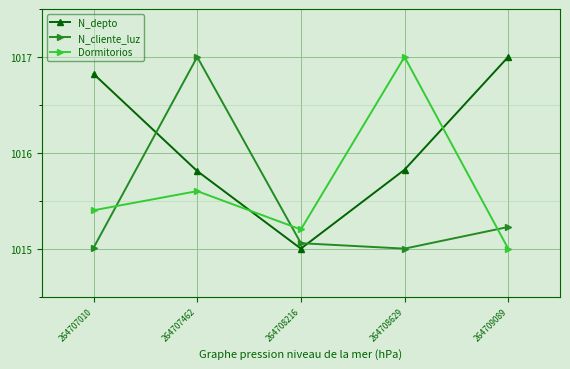

What is the value of the N_depto point at the 2nd from the left?

1015.8